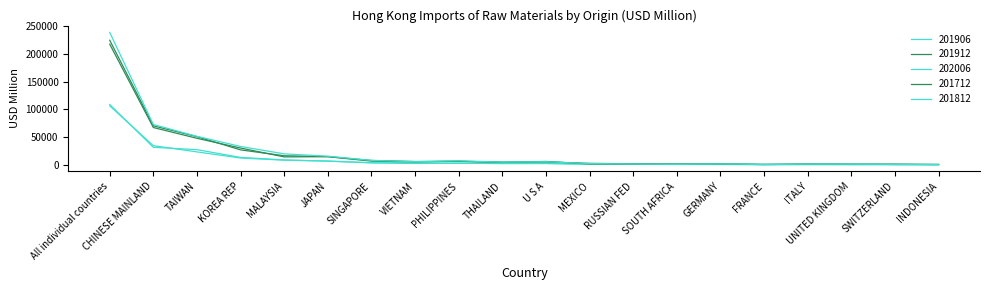

Does the chart display data point markers on the line(s)?

No